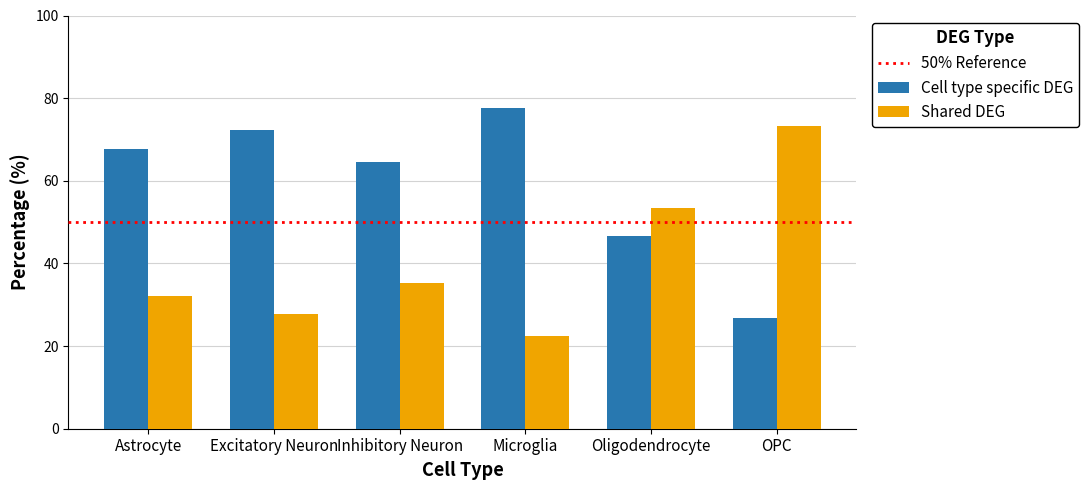

What is the highest value of the Cell type specific DEG series?

77.6